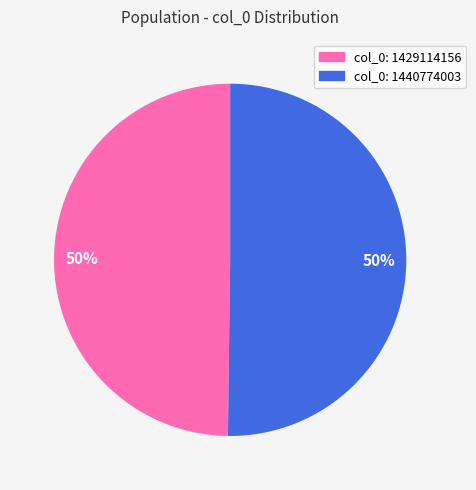

To the nearest percent, what is the average slice percentage?

50%